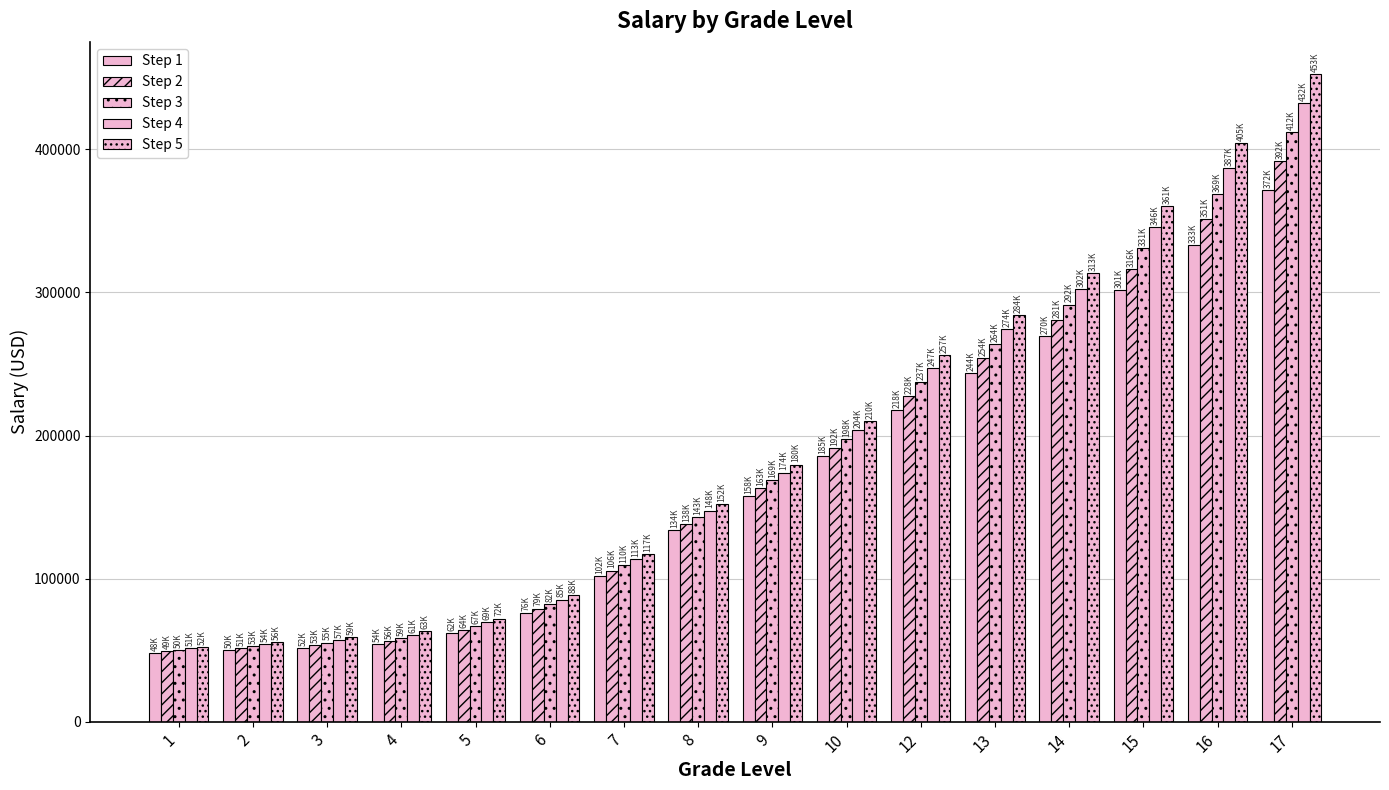

Rank the series by their average value, from highest to lowest.

Step 5, Step 4, Step 3, Step 2, Step 1